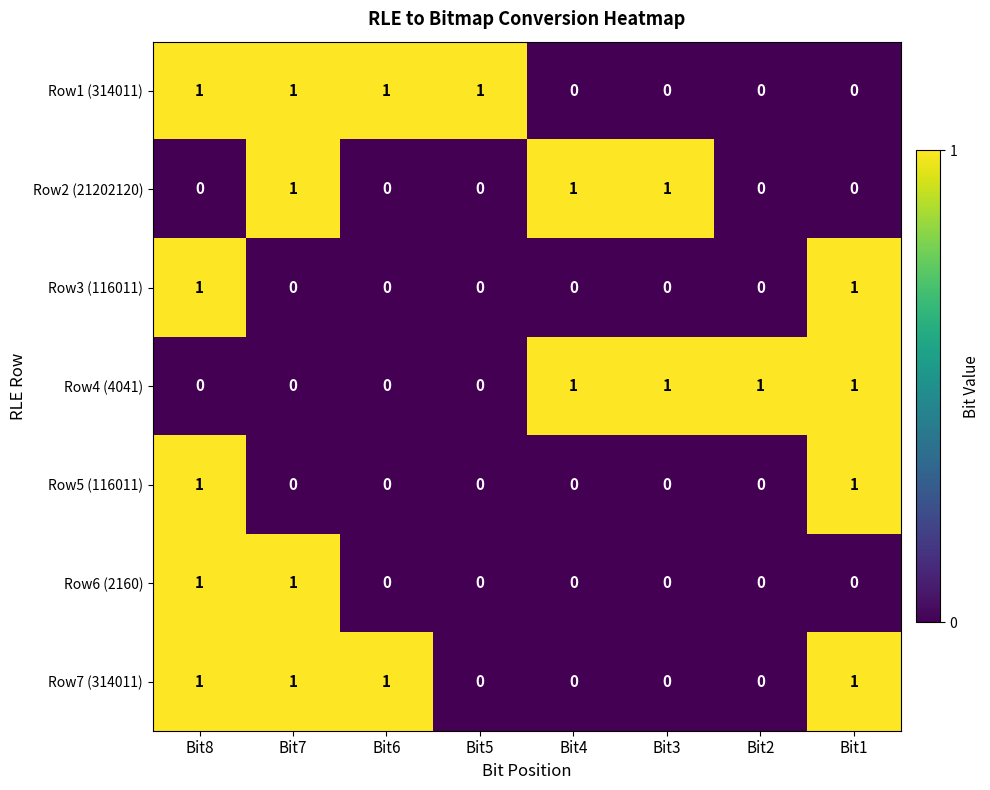

What is the sum of all Row7 (314011) values?

4